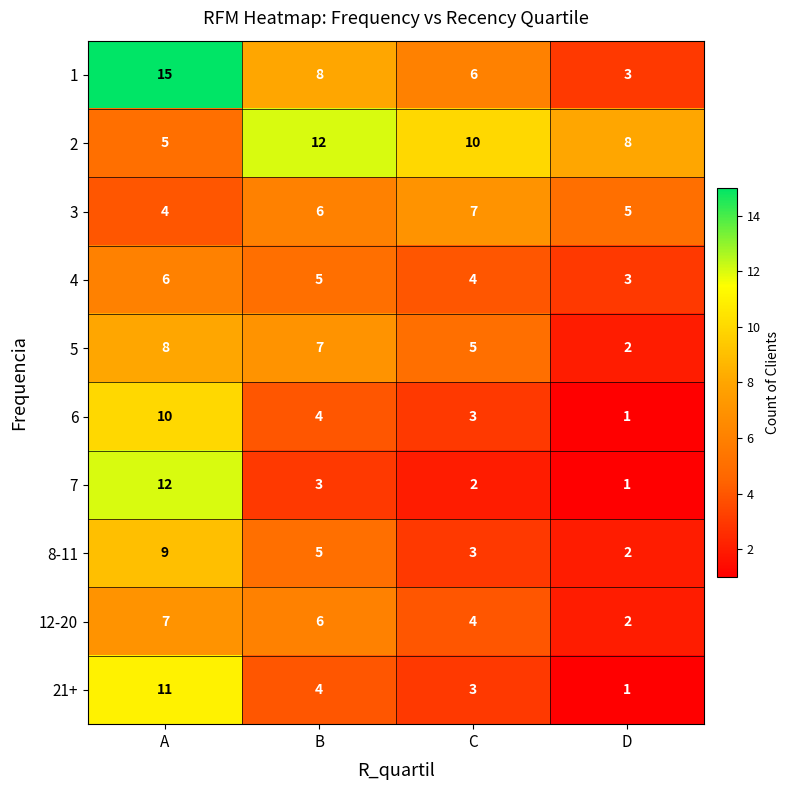

What is the difference between the maximum and second lowest values in the 5 series?

3